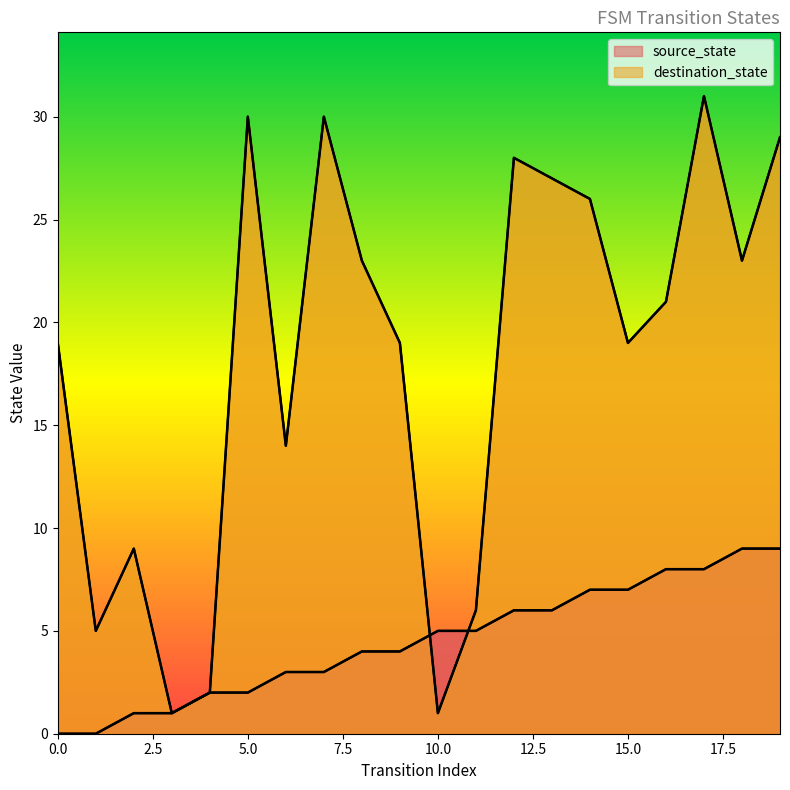

What is the difference between the maximum and minimum values in the destination_state series?

30